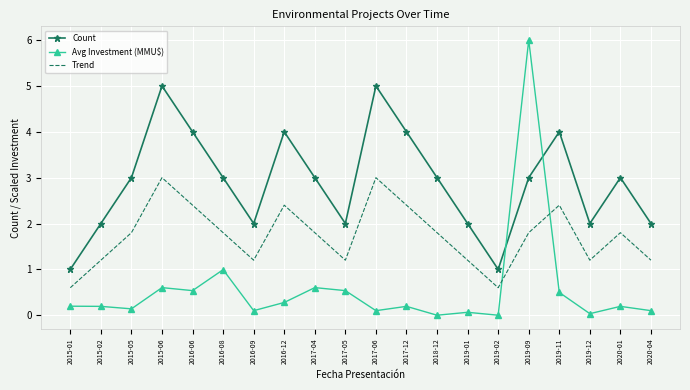

What is the spread (max minus min) of values at 2015-05?

2.9